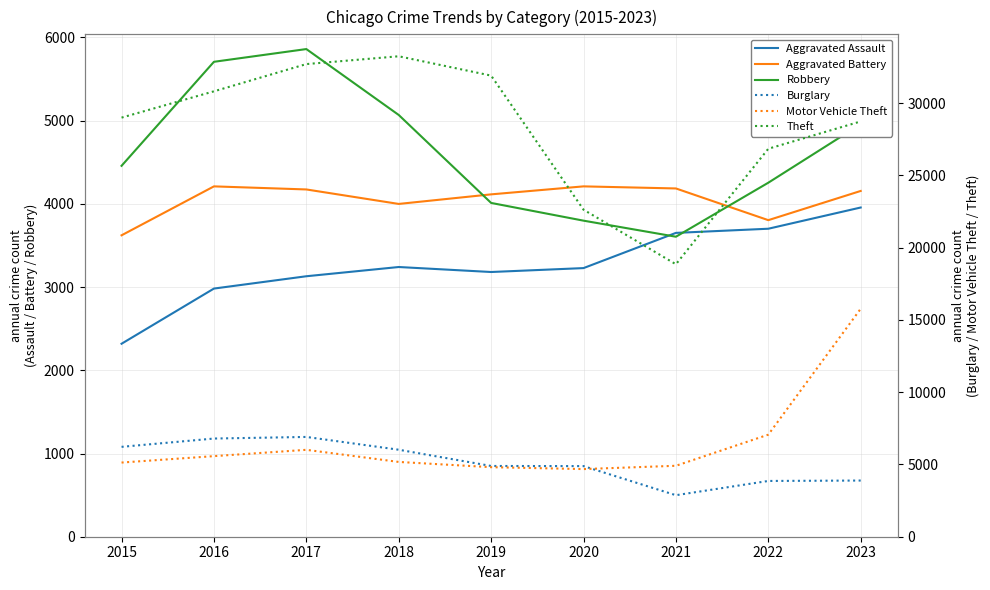

What is the approximate value of Aggravated Assault at 2016, to the nearest 10?

2980